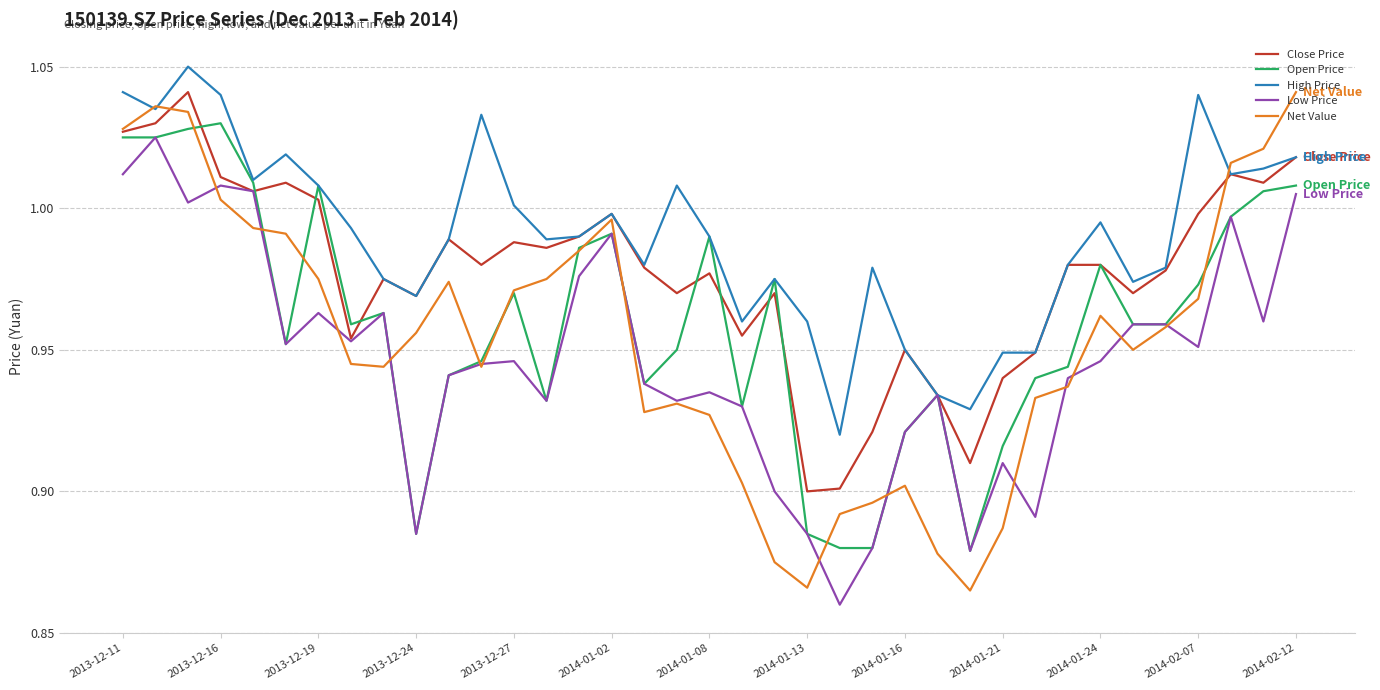

What are all the series names shown in the legend?

Close Price, Open Price, High Price, Low Price, Net Value